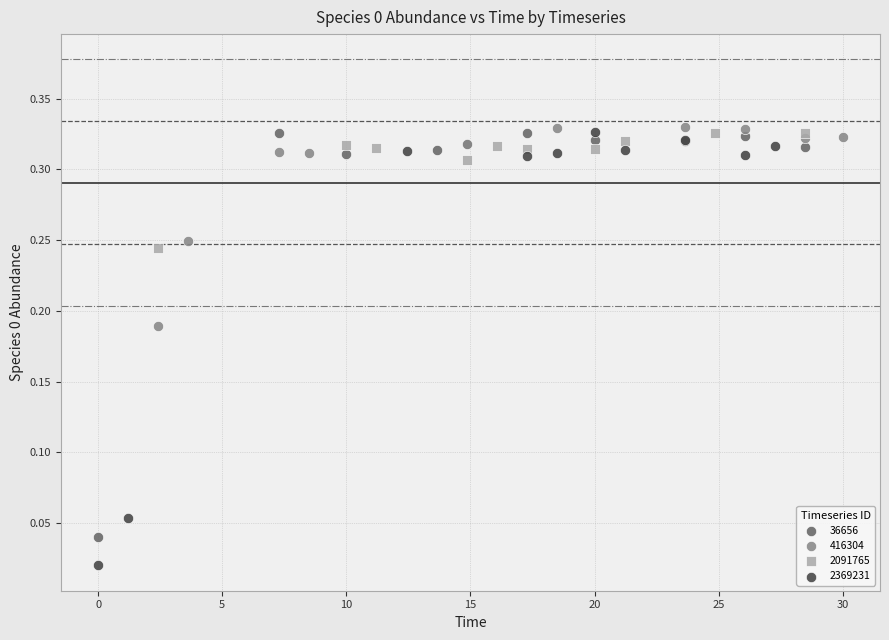

Which series has the largest Y range (max minus min)?

2369231